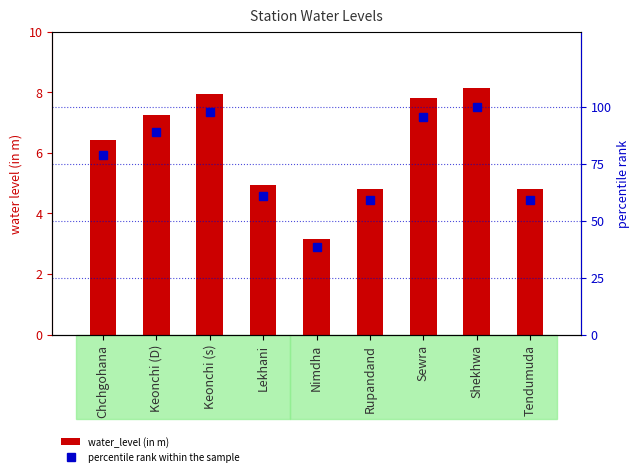

Which series has the widest spread of values?

percentile rank within the sample